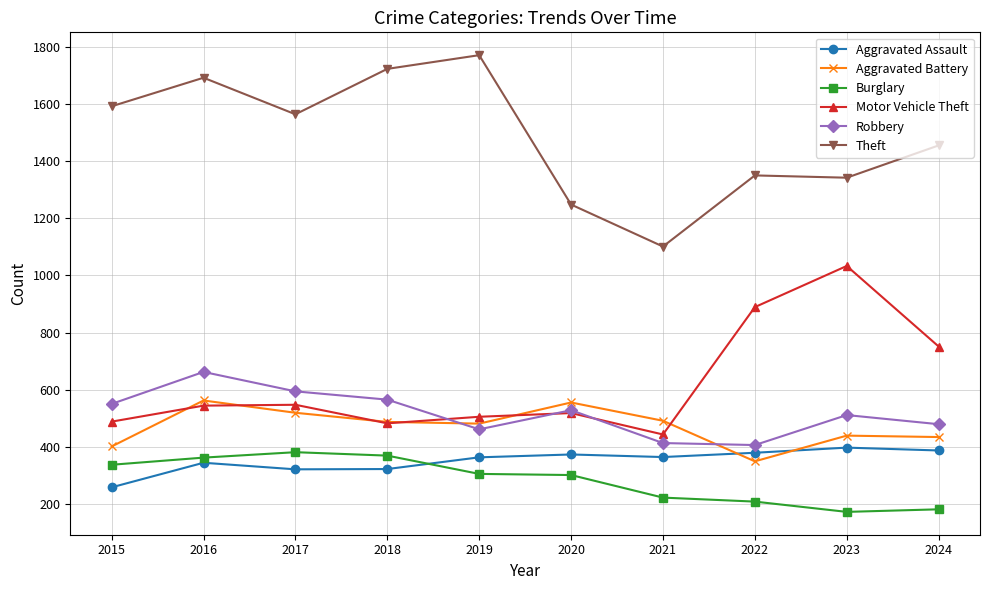

At which category is the sum across all series the highest?

2016